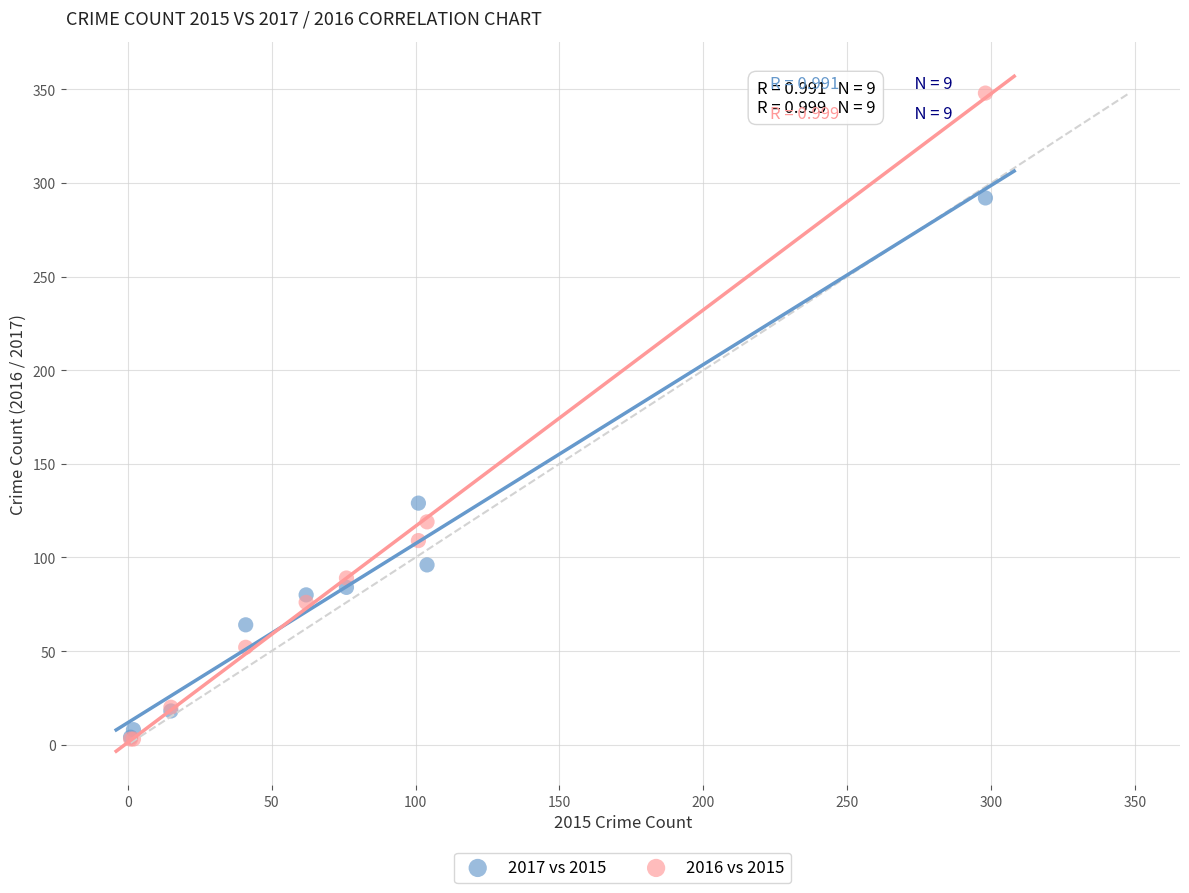

Which series reaches the maximum Y coordinate?

2016 vs 2015